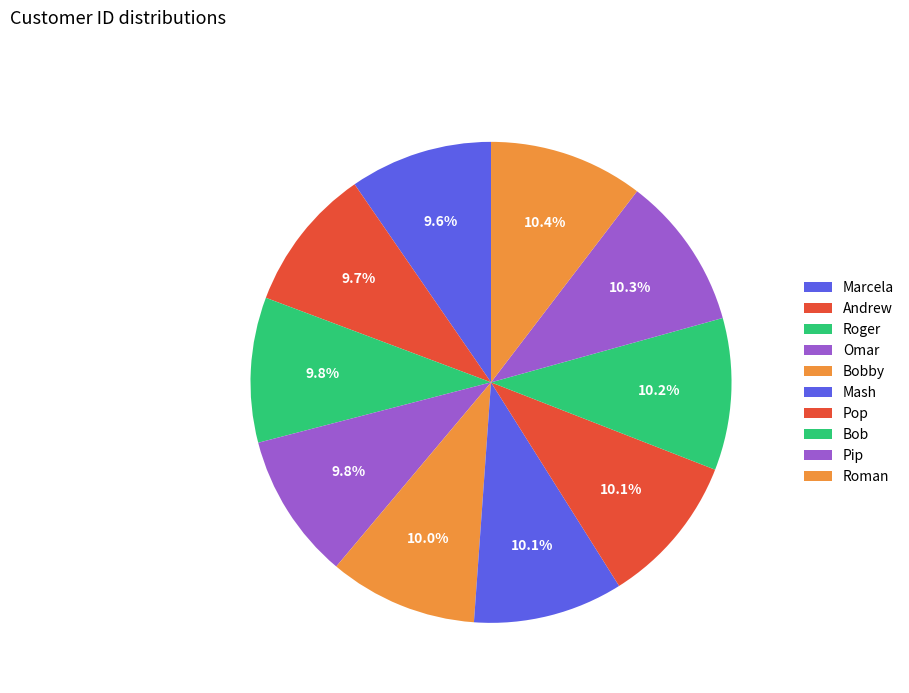

How many segments does this pie chart have?

10